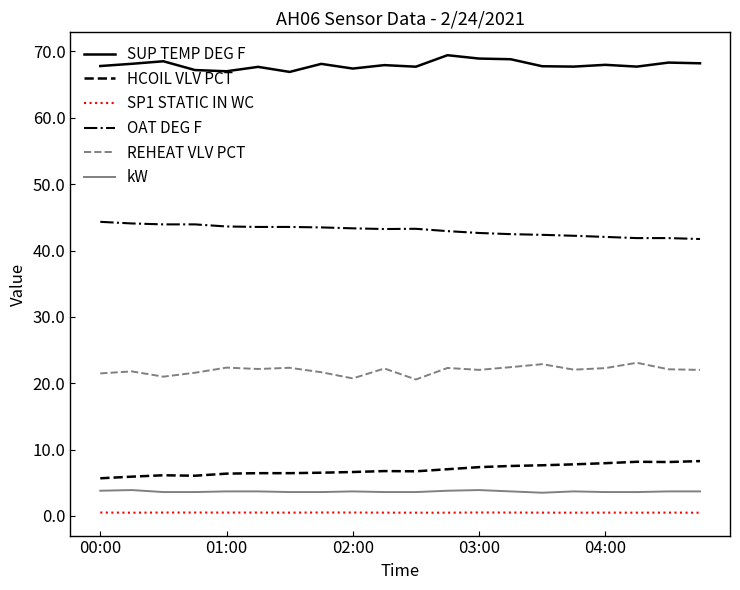

What is the maximum value for kW?

3.9